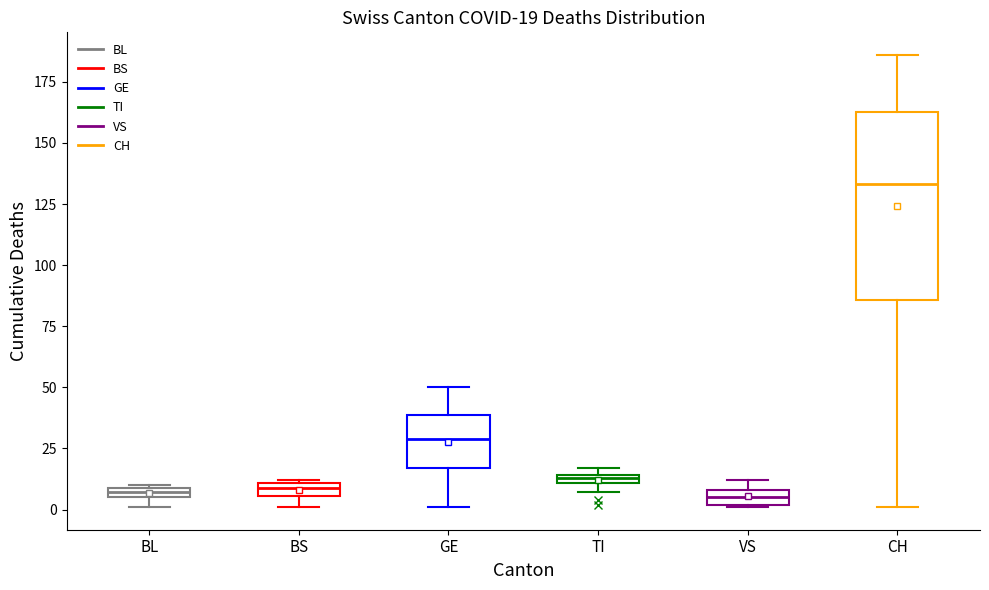

Which box is the tallest, from its lower edge to its upper edge?

CH